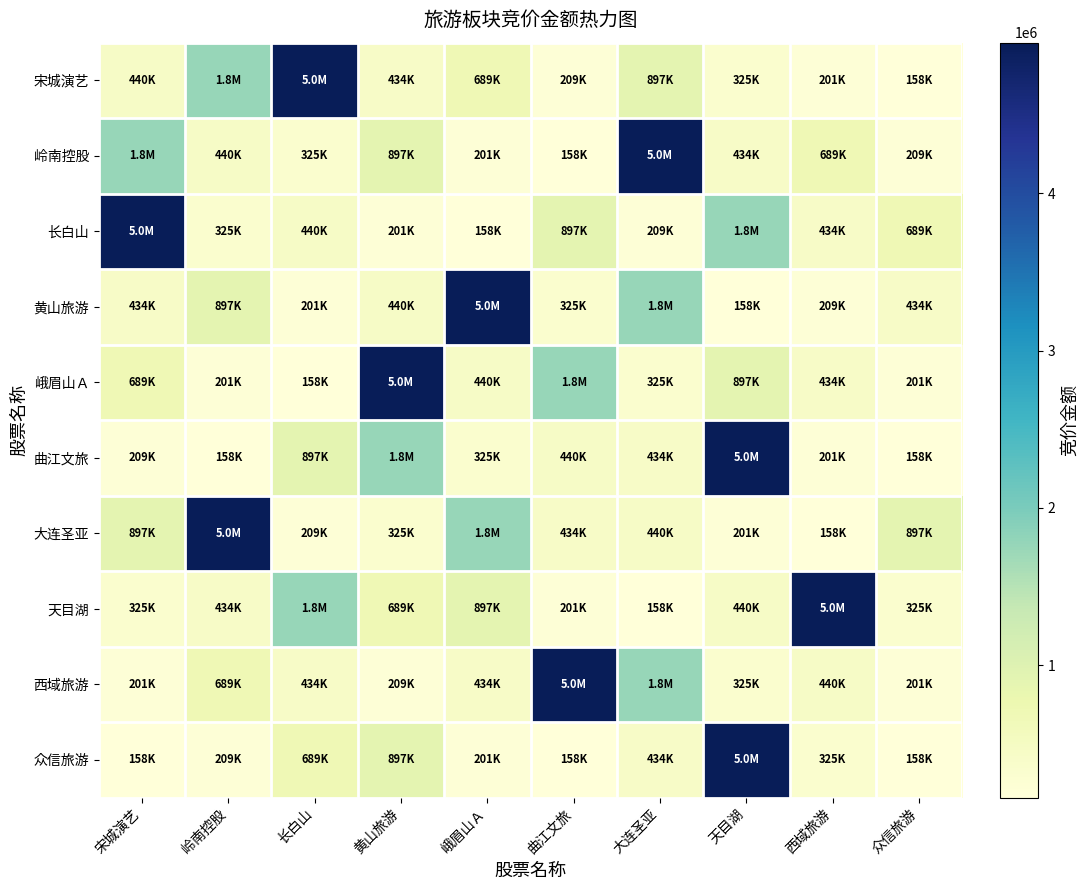

Rank the series at 天目湖 from lowest to highest value.

黄山旅游, 大连圣亚, 宋城演艺, 西域旅游, 岭南控股, 天目湖, 峨眉山Ａ, 长白山, 曲江文旅, 众信旅游